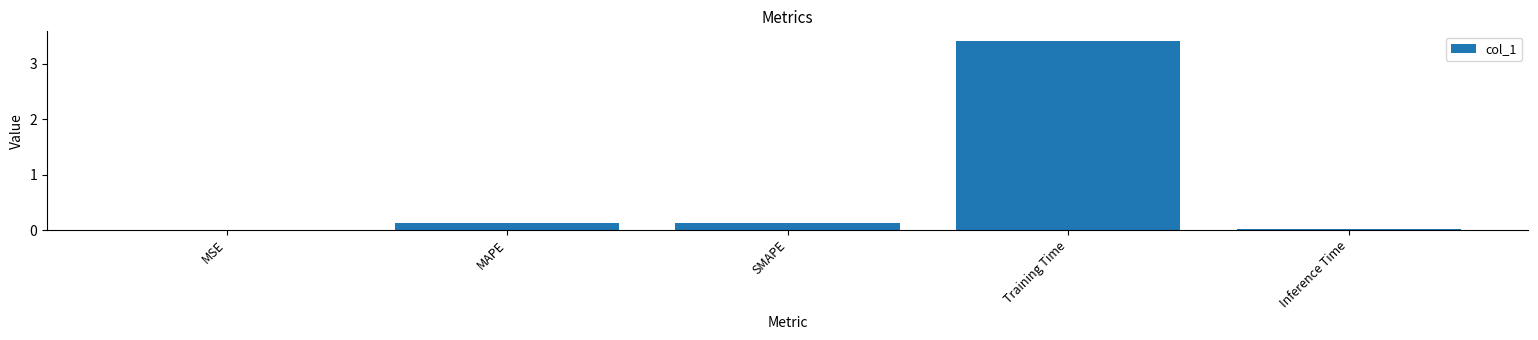

What is the sum of all values?

3.7